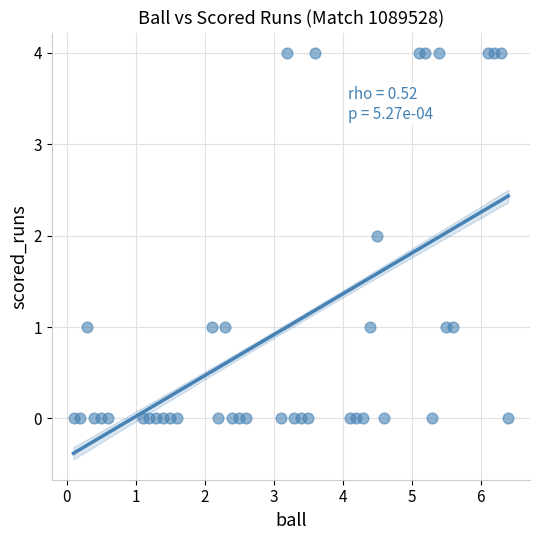

What is the range of Y values (max minus min)?

4